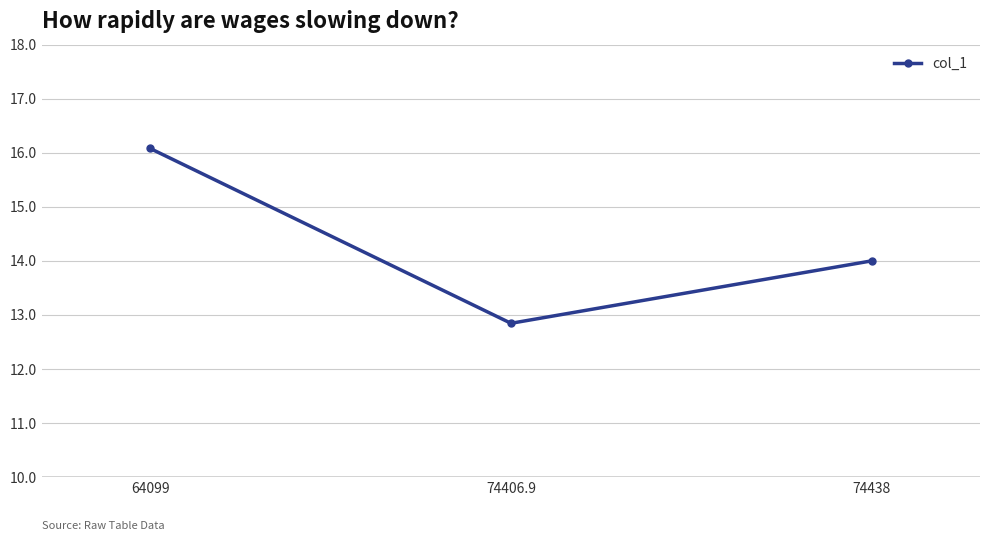

At which label does the data first exceed 14?

64099